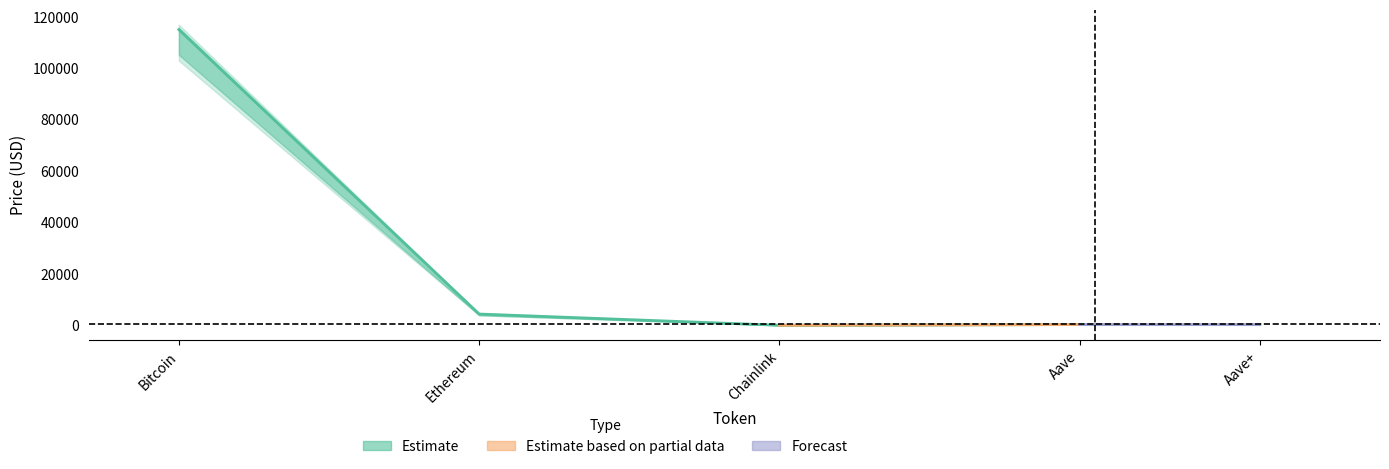

What is the value of the allTimeHigh point at the 2nd from the left?

4946.1